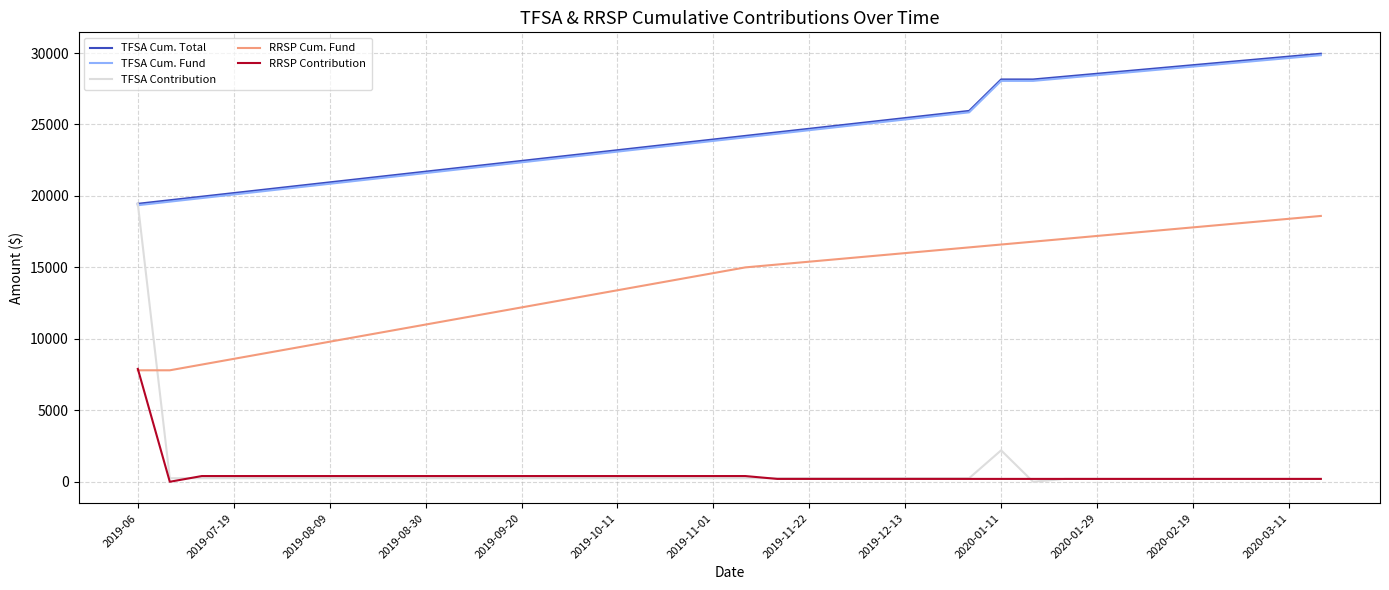

True or false: TFSA Cum. Total and RRSP Cum. Fund cross at least once.

False